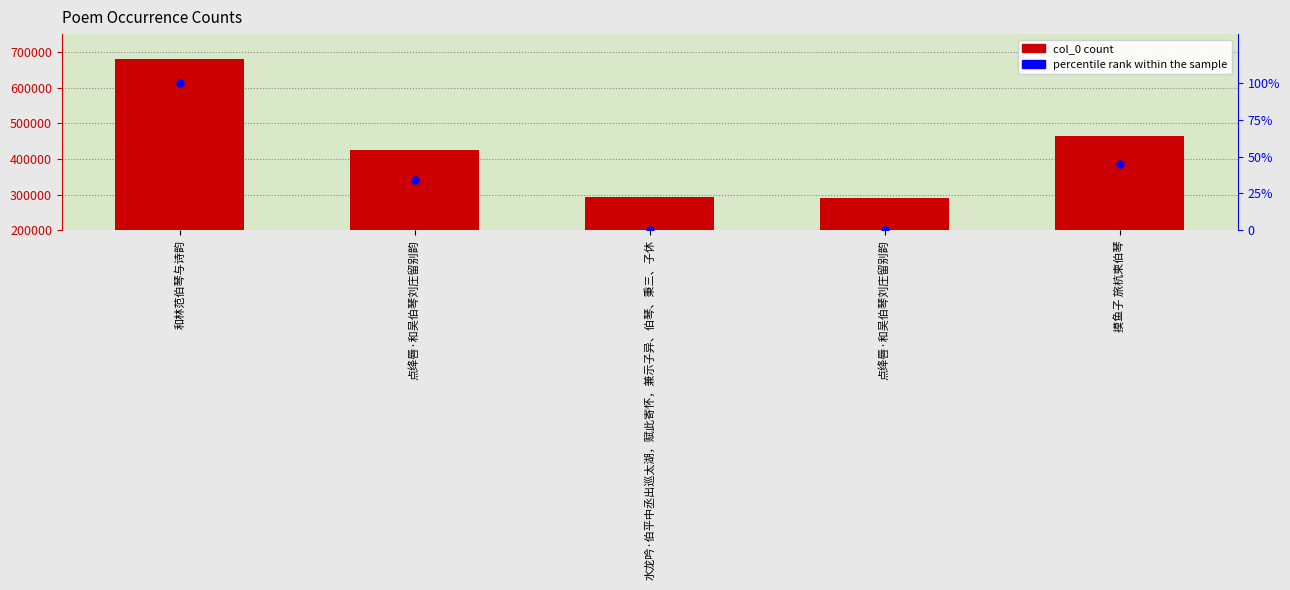

Which series has the largest total across all categories?

col_0